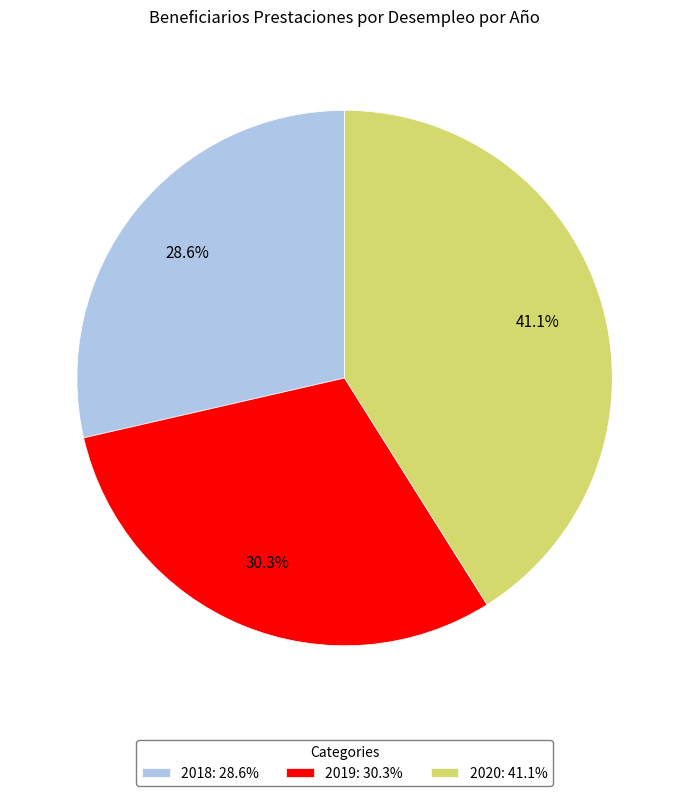

Between 2018: 28.6% and 2020: 41.1%, which is larger?

2020: 41.1%